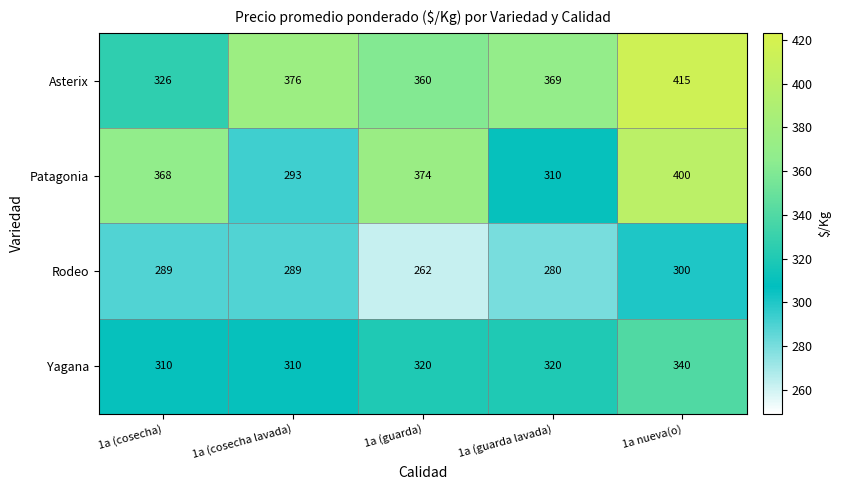

What is the minimum value shown in the chart?

262